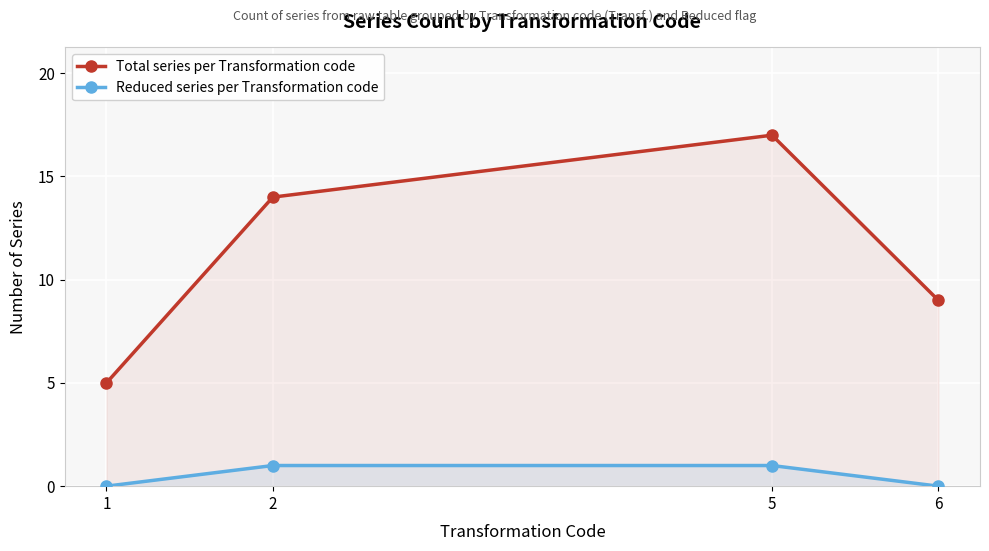

How many lines are shown in the chart?

2